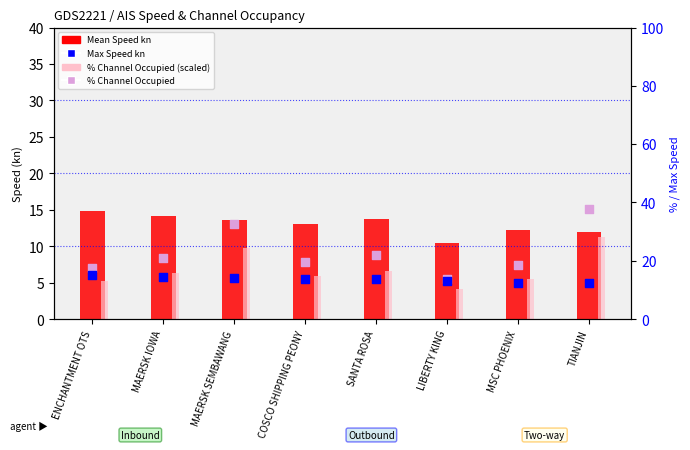

What is the total value across all series at COSCO SHIPPING PEONY?

52.4